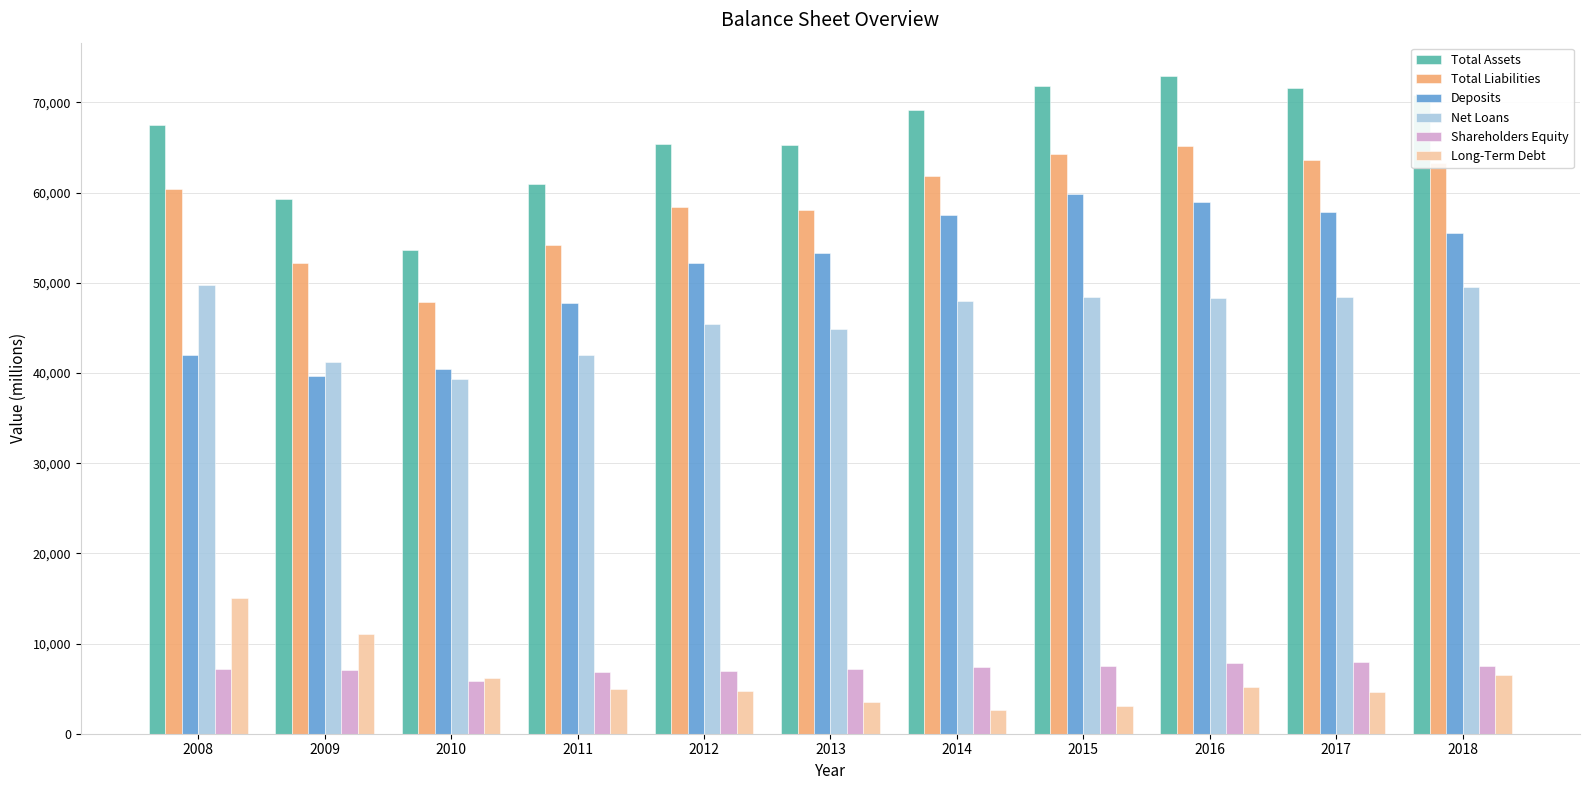

The Total Liabilities series shows 63604 at 2017. True or false?

True